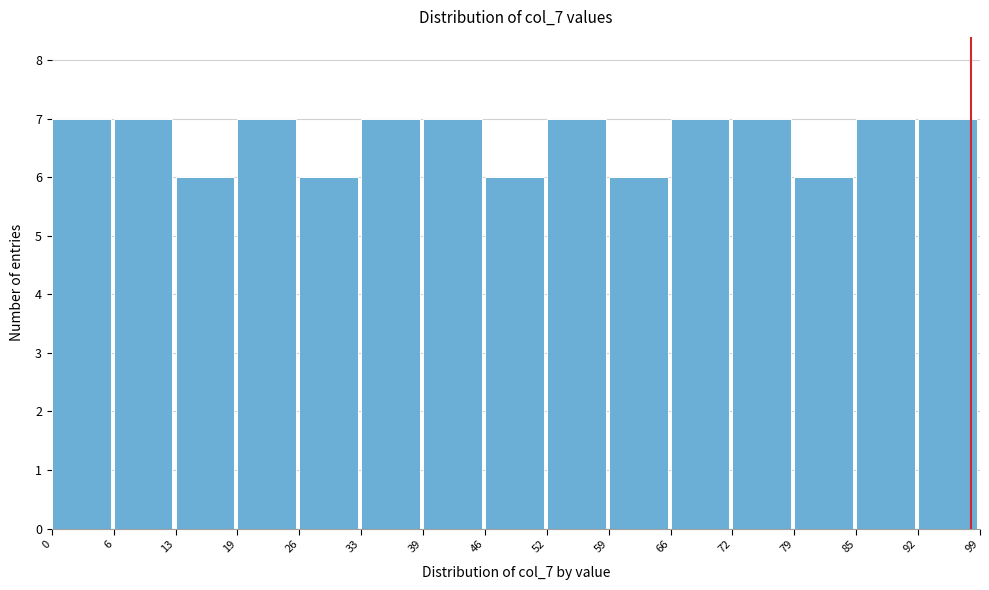

Reading left to right, list every bar in this chart as the range it spans on the x-axis followed by its height. The values are not printed on the chart, so give them approximately, as read against the axis.

0 to 6: 7
6 to 13: 7
13 to 19: 6
19 to 26: 7
26 to 33: 6
33 to 39: 7
39 to 46: 7
46 to 52: 6
52 to 59: 7
59 to 66: 6
66 to 72: 7
72 to 79: 7
79 to 85: 6
85 to 92: 7
92 to 99: 7